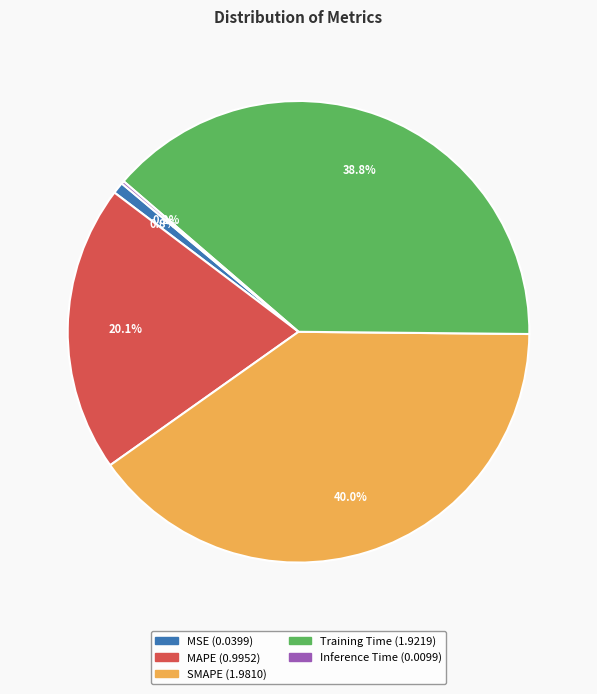

Is the sum of Training Time and SMAPE greater than half?

Yes